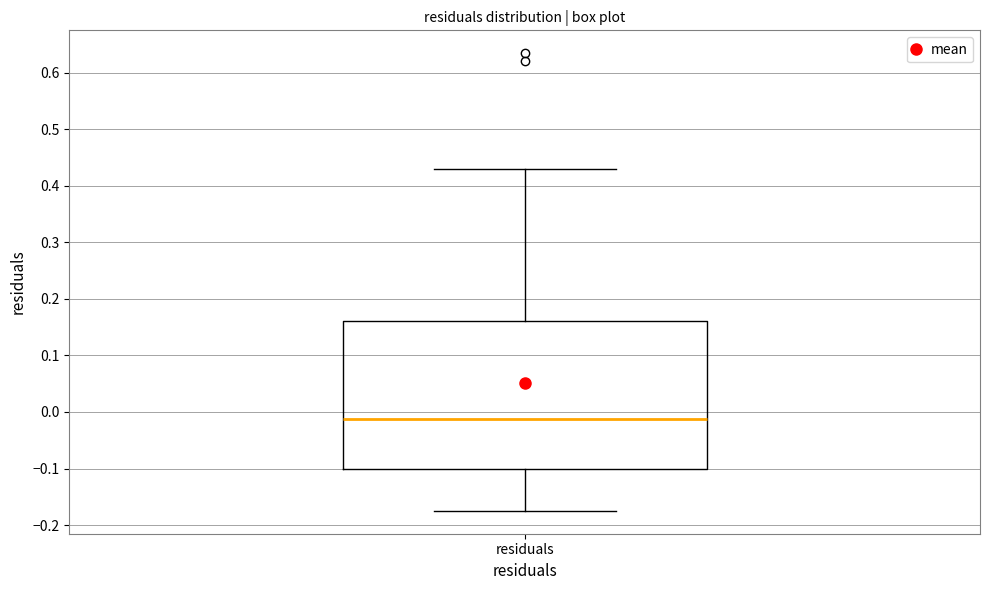

Transcribe this box plot: give where the median line is, the range the box spans, and where the two whiskers end, as read against the y-axis. The values are not printed on the chart, so give them approximately, as read against the axis.

median -0.01, box -0.10 to 0.16, whiskers -0.17 to 0.43